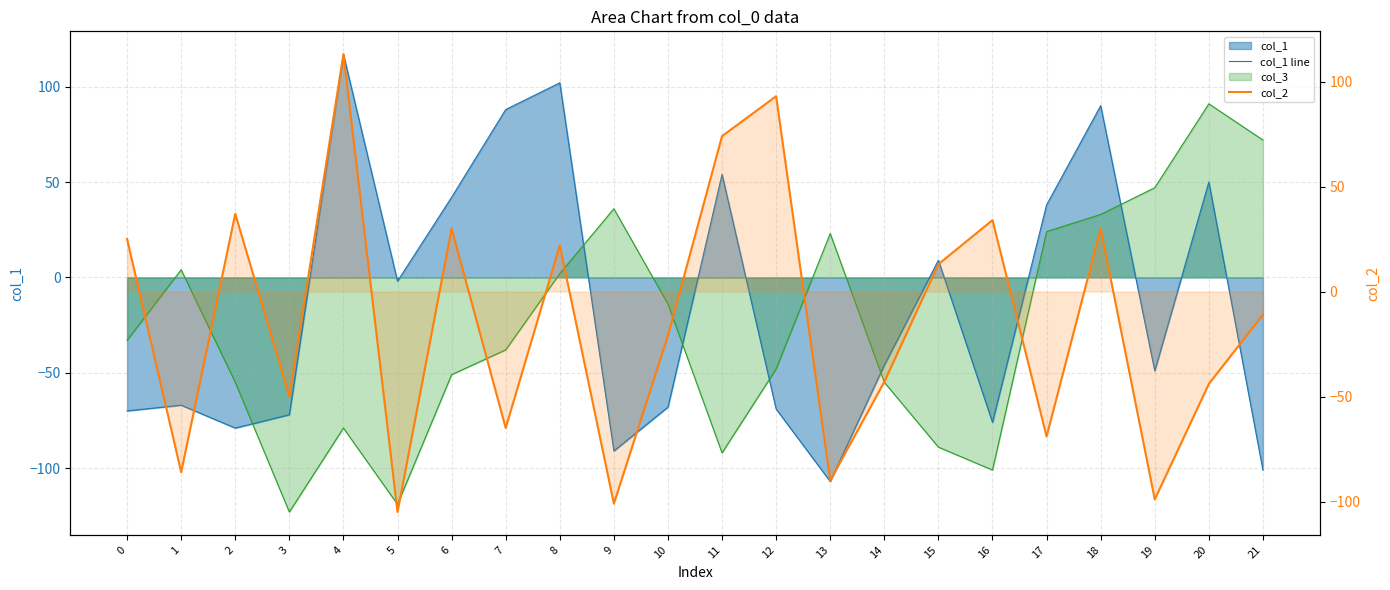

Which category has the lowest value in the col_1 line series?

13